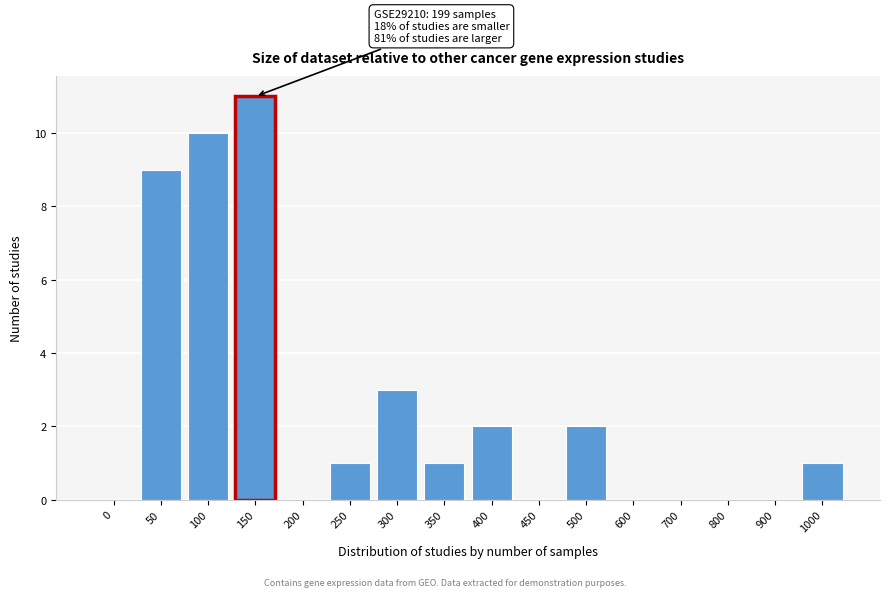

Reading left to right, what are all the values shown in this chart?

0=0	50=9	100=10	150=11	200=0	250=1	300=3	350=1	400=2	450=0	500=2	600=0	700=0	800=0	900=0	1000=1